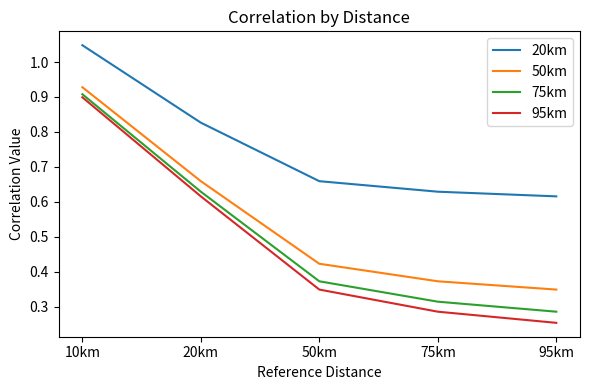

Is the value of 20km at 95km greater than the value of 50km at 50km?

Yes